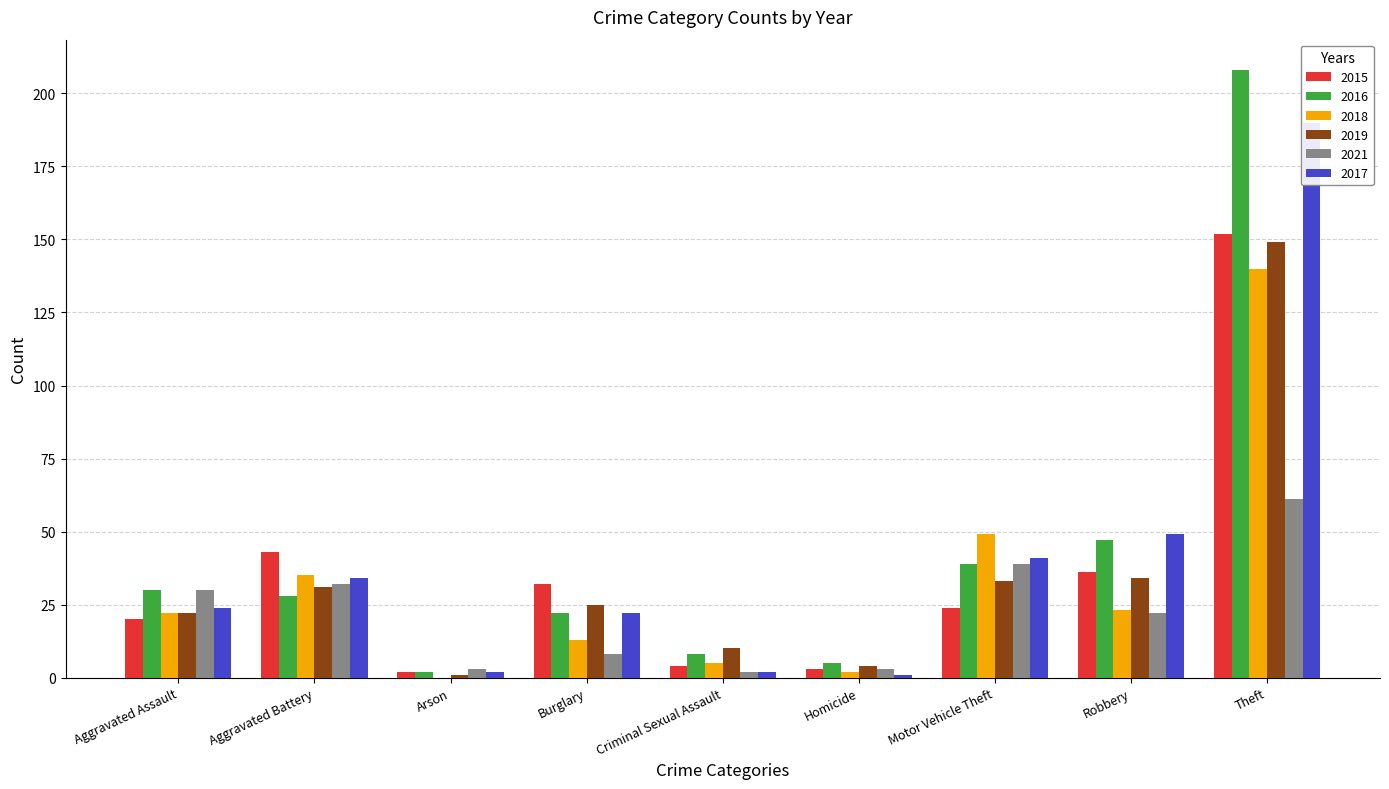

The value of 2017 at Arson is 3. True or false?

False